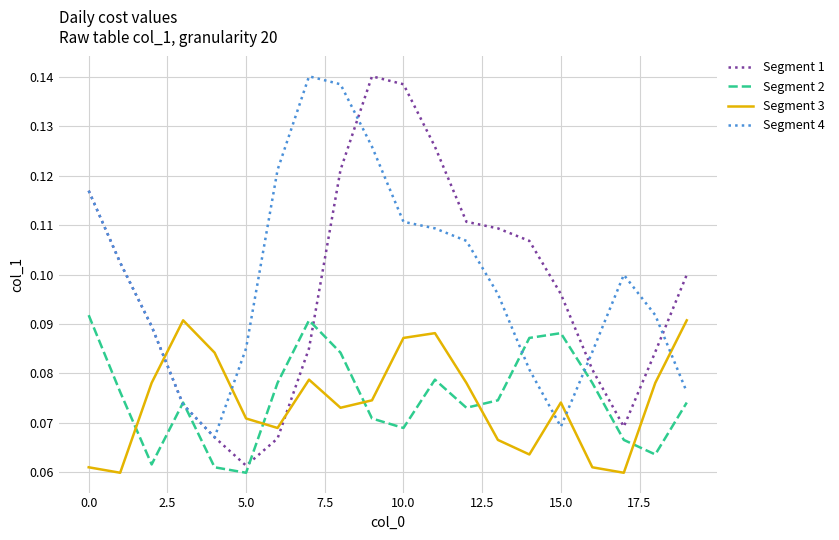

Is this an area chart (filled region under the line)?

No